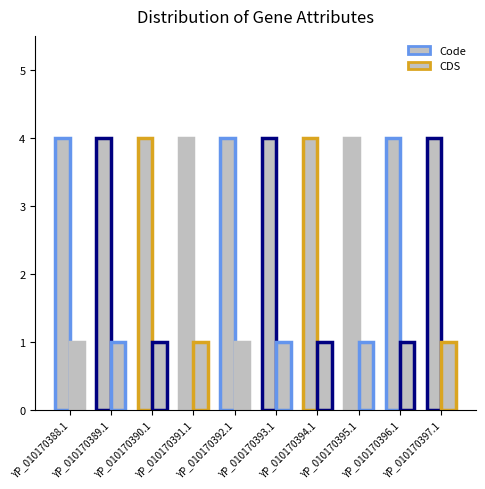

List the labels in order of CDS value, largest first.

YP_010170388.1, YP_010170389.1, YP_010170390.1, YP_010170391.1, YP_010170392.1, YP_010170393.1, YP_010170394.1, YP_010170395.1, YP_010170396.1, YP_010170397.1